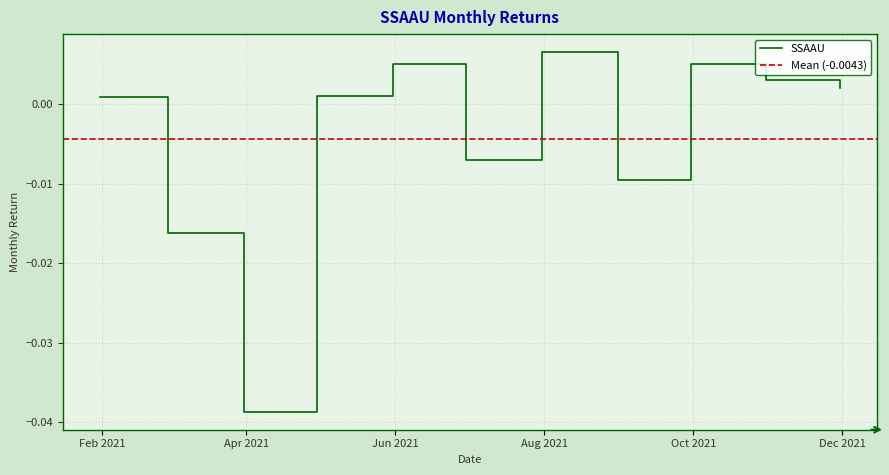

At which category does the data reach its first local peak?

2021-05-31